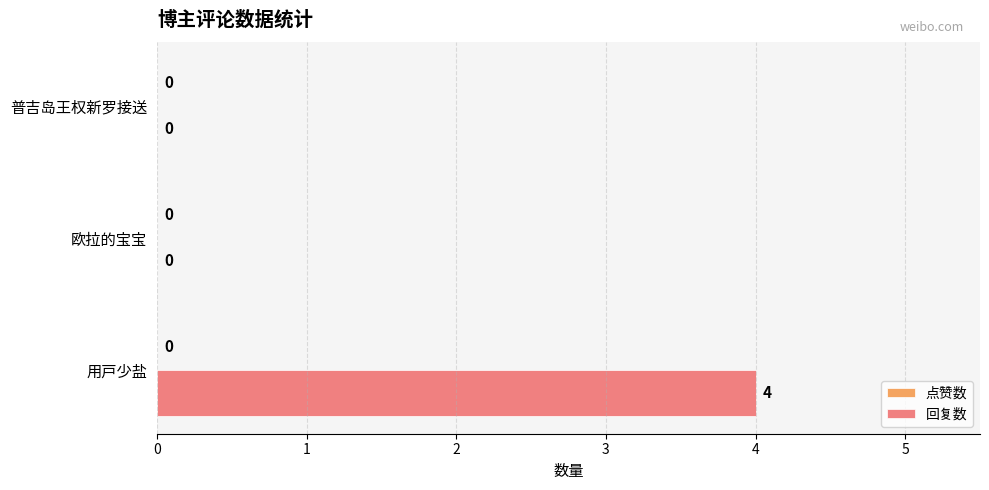

What is the greatest value displayed?

4